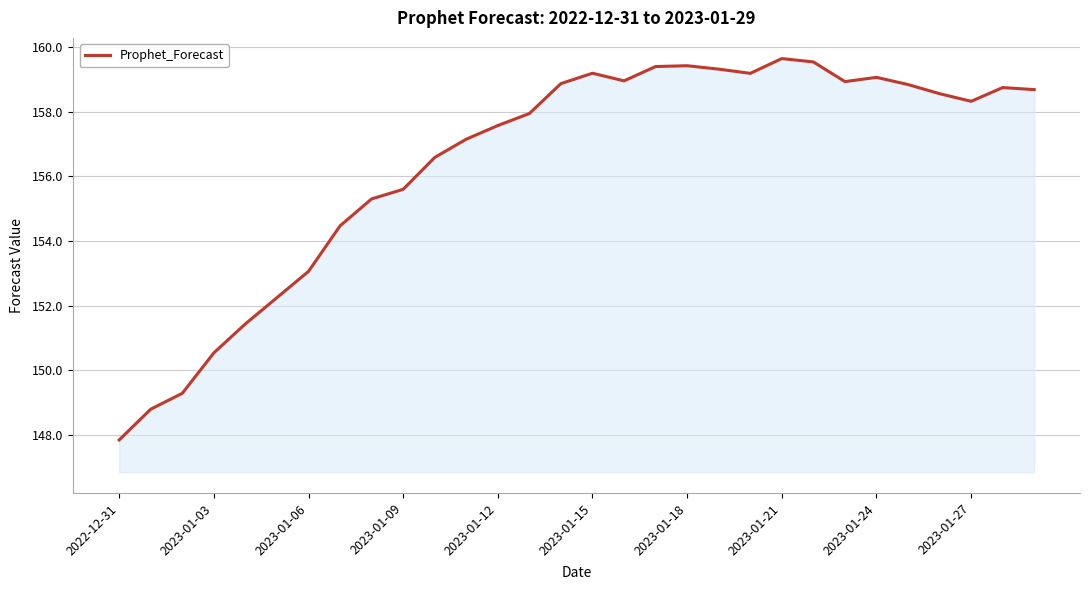

What is the minimum value shown in the chart?

147.8